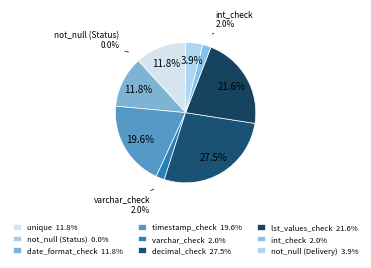

What is the total percentage of timestamp_check and int_check?

21.6%